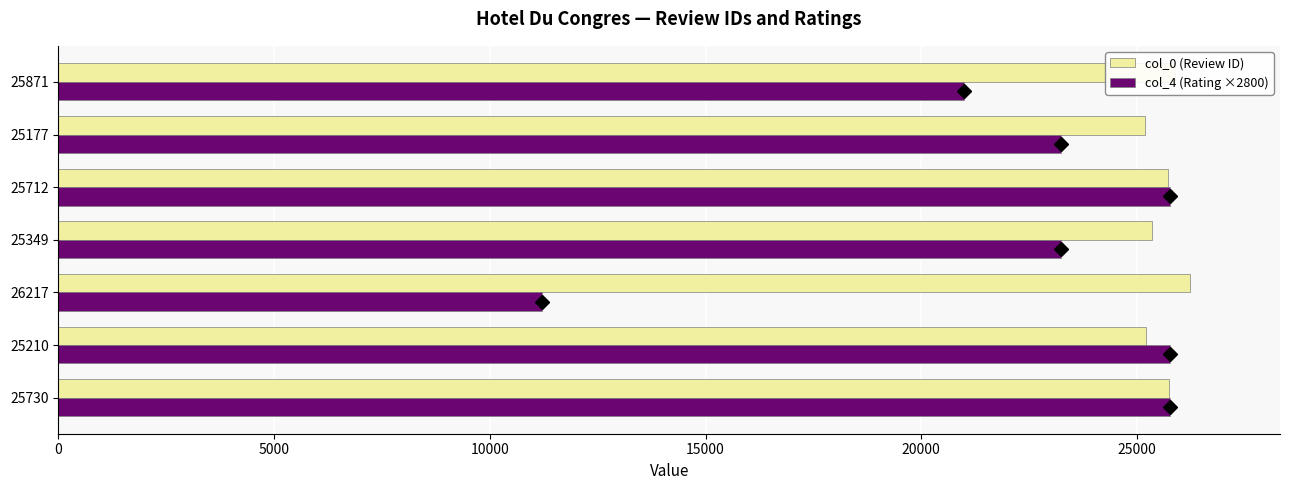

The value of col_0 (Review ID) at 25730 is 14666.8. True or false?

False